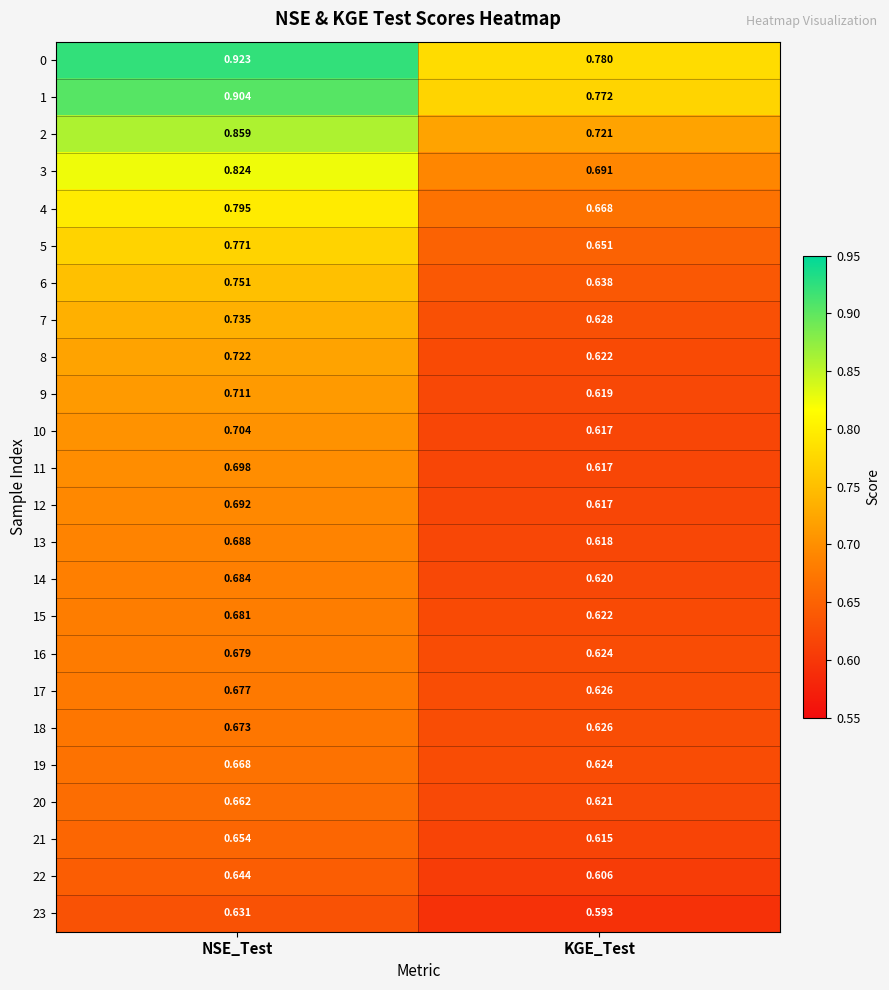

At which label is 23 closest to 0?

KGE_Test